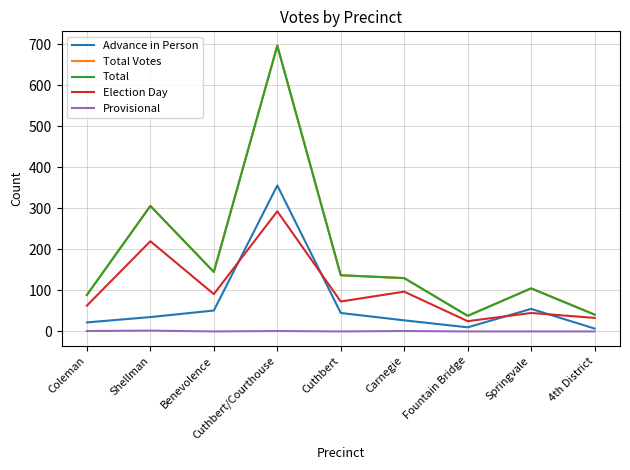

True or false: Advance in Person has a value of 45 at Cuthbert.

True